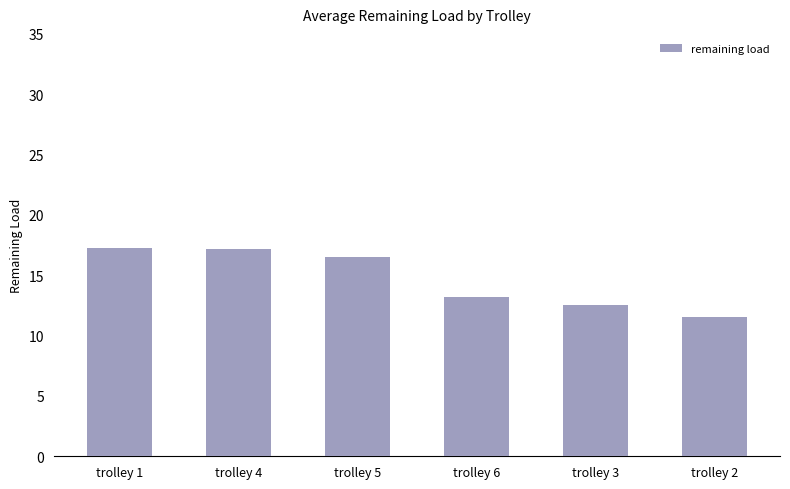

What is the difference between the maximum and minimum values?

5.7